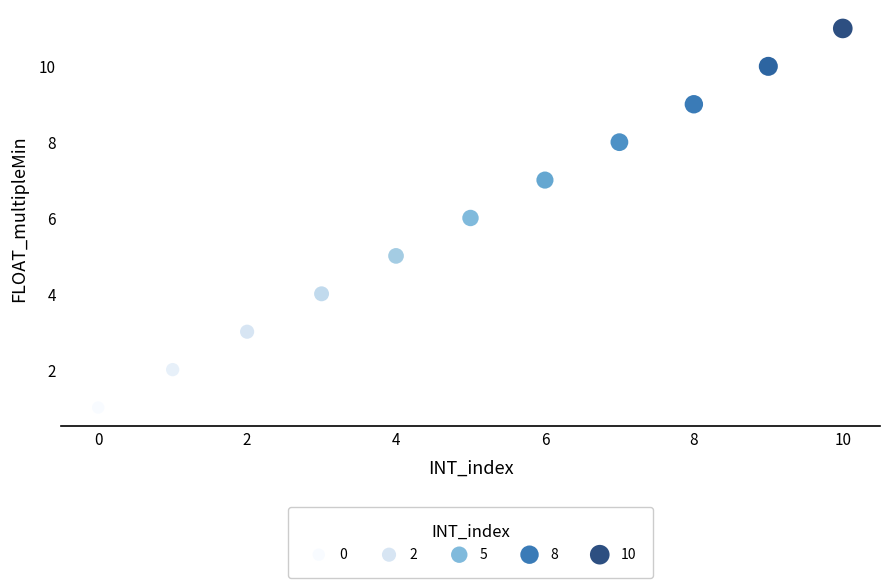

What is the range of Y values (max minus min)?

10